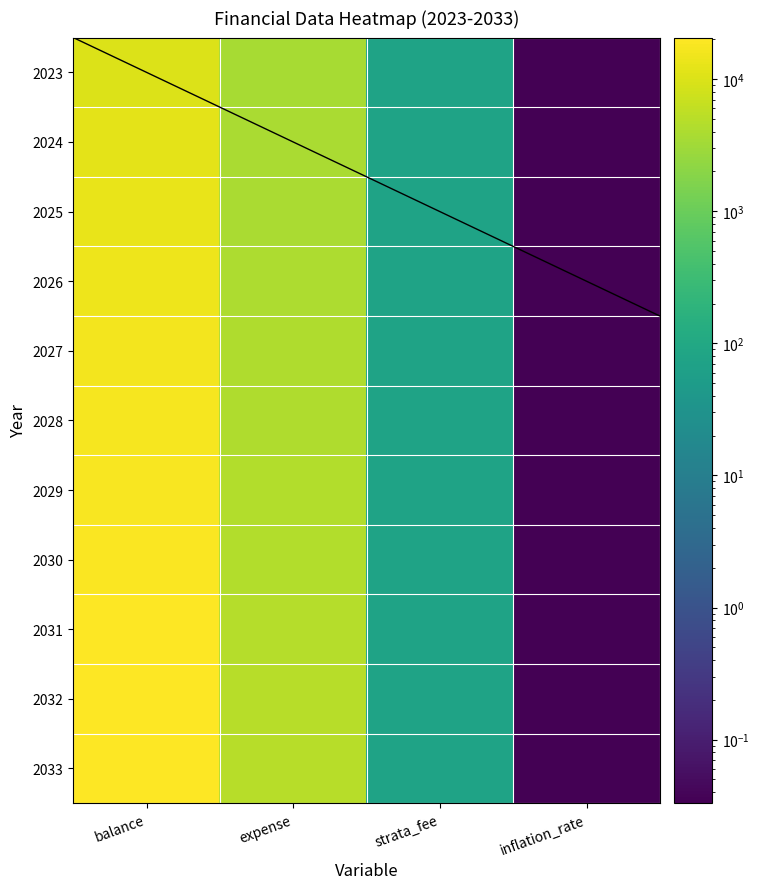

Reading left to right, transcribe all the data shown in this chart.

2023: balance=9955.0	expense=3610.0	strata_fee=75.0	inflation_rate=0.0
2024: balance=11625.9	expense=3729.1	strata_fee=75.0	inflation_rate=0.0
2025: balance=13173.7	expense=3852.2	strata_fee=75.0	inflation_rate=0.0
2026: balance=14594.4	expense=3979.3	strata_fee=75.0	inflation_rate=0.0
2027: balance=15883.7	expense=4110.6	strata_fee=75.0	inflation_rate=0.0
2028: balance=17037.5	expense=4246.3	strata_fee=75.0	inflation_rate=0.0
2029: balance=18051.0	expense=4386.4	strata_fee=75.0	inflation_rate=0.0
2030: balance=18919.9	expense=4531.2	strata_fee=75.0	inflation_rate=0.0
2031: balance=19639.2	expense=4680.7	strata_fee=75.0	inflation_rate=0.0
2032: balance=20204.0	expense=4835.2	strata_fee=75.0	inflation_rate=0.0
2033: balance=20609.3	expense=4994.7	strata_fee=75.0	inflation_rate=0.0